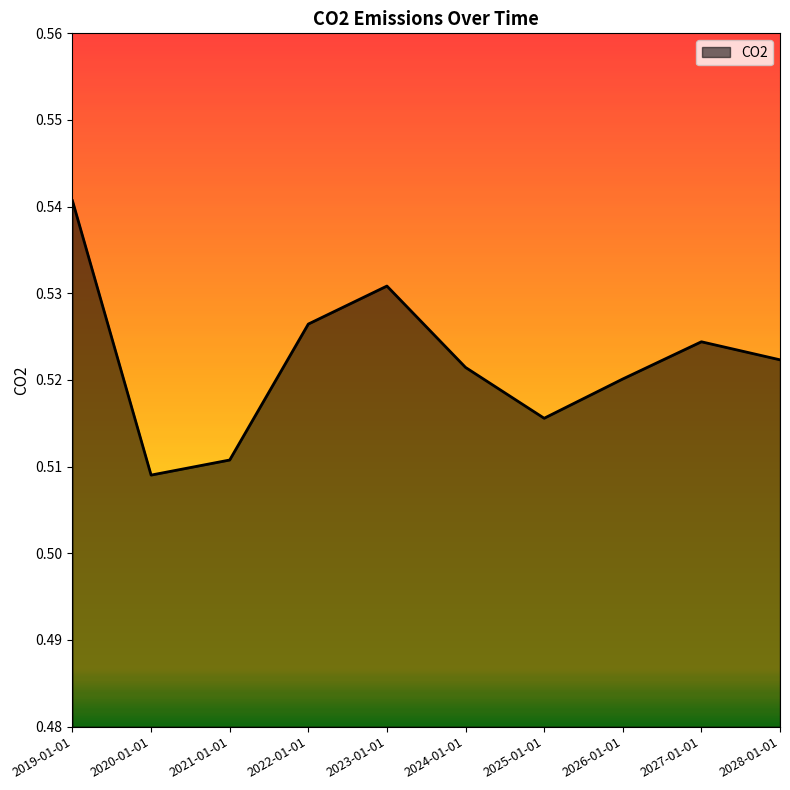

Is it true that the value at 2021-01-01 is 0.3?

False